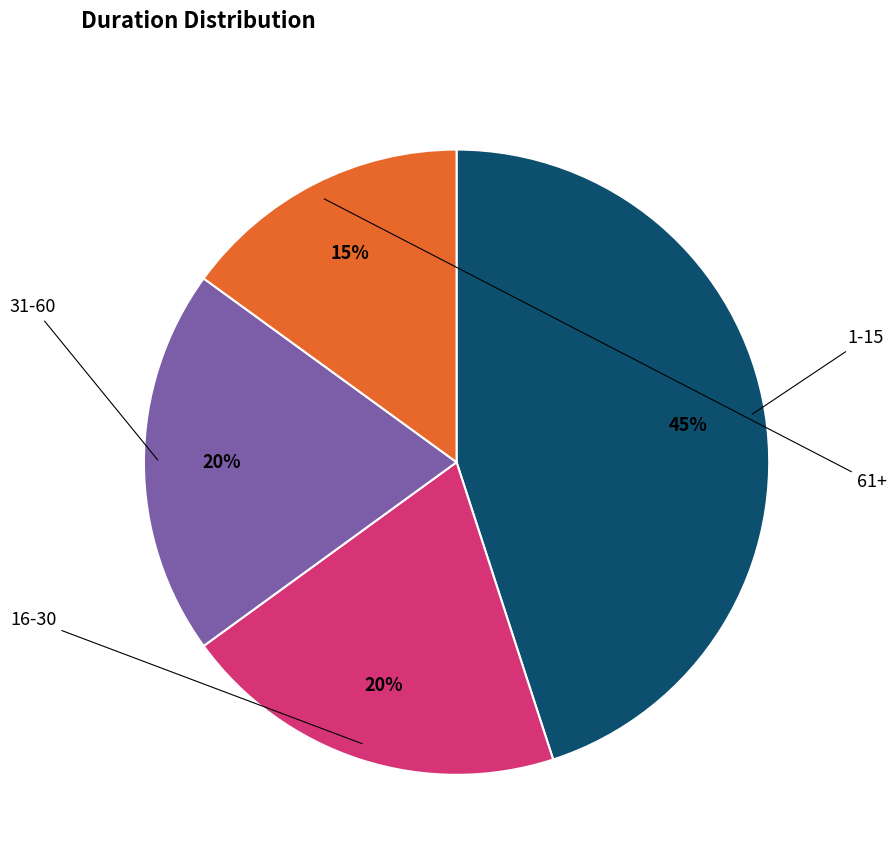

To the nearest percent, what is the average slice percentage?

25%